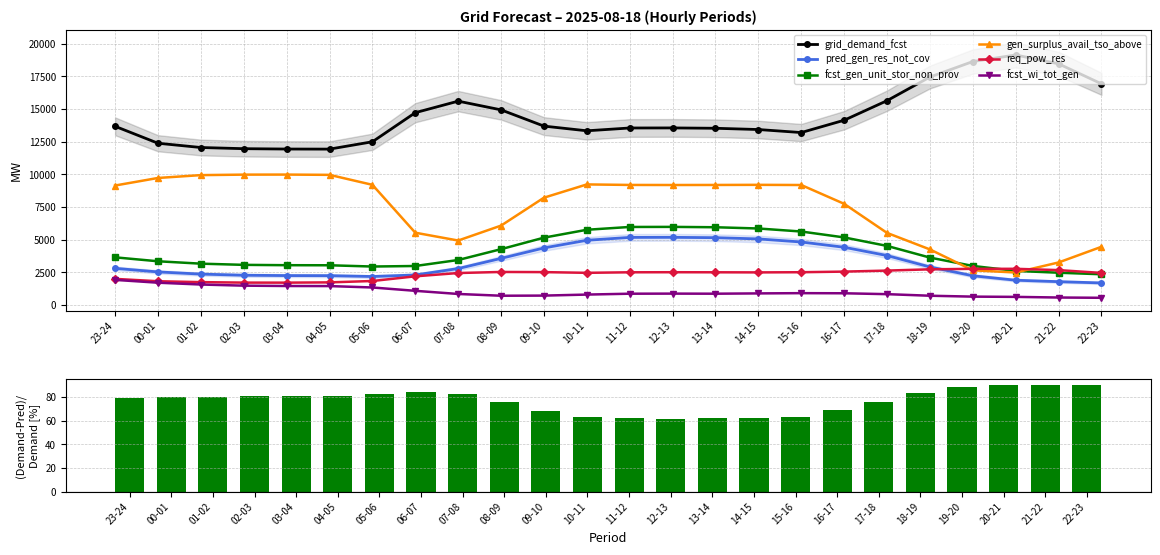

Reading left to right, transcribe all the data shown in this chart.

grid_demand_fcst: 23-24=13676	00-01=12381	01-02=12054	02-03=11964	03-04=11937	04-05=11931	05-06=12493	06-07=14720	07-08=15602	08-09=14935	09-10=13692	10-11=13333	11-12=13548	12-13=13553	13-14=13526	14-15=13430	15-16=13199	16-17=14141	17-18=15639	18-19=17448	19-20=18633	20-21=19136	21-22=18460	22-23=16929
pred_gen_res_not_cov: 23-24=2806	00-01=2533	01-02=2366	02-03=2278	03-04=2252	04-05=2246	05-06=2181	06-07=2298	07-08=2790	08-09=3568	09-10=4367	10-11=4954	11-12=5173	12-13=5179	13-14=5152	14-15=5058	15-16=4822	16-17=4419	17-18=3785	18-19=2912	19-20=2238	20-21=1898	21-22=1786	22-23=1689
fcst_gen_unit_stor_non_prov: 23-24=3648	00-01=3347	01-02=3164	02-03=3073	03-04=3047	04-05=3041	05-06=2945	06-07=2986	07-08=3444	08-09=4274	09-10=5155	10-11=5758	11-12=5973	12-13=5979	13-14=5951	14-15=5856	15-16=5624	16-17=5173	17-18=4523	18-19=3629	19-20=2990	20-21=2610	21-22=2471	22-23=2353
gen_surplus_avail_tso_above: 23-24=9145	00-01=9723	01-02=9941	02-03=9978	03-04=9982	04-05=9961	05-06=9198	06-07=5533	07-08=4935	08-09=6077	09-10=8214	10-11=9229	11-12=9189	12-13=9184	13-14=9188	14-15=9197	15-16=9184	16-17=7744	17-18=5518	18-19=4254	19-20=2657	20-21=2487	21-22=3256	22-23=4455
req_pow_res: 23-24=2000	00-01=1819	01-02=1751	02-03=1714	03-04=1711	04-05=1732	05-06=1837	06-07=2195	07-08=2448	08-09=2529	09-10=2517	10-11=2463	11-12=2504	12-13=2509	13-14=2504	14-15=2496	15-16=2509	16-17=2556	17-18=2634	18-19=2731	19-20=2768	20-21=2770	21-22=2671	22-23=2456
fcst_wi_tot_gen: 23-24=1922	00-01=1707	01-02=1568	02-03=1481	03-04=1454	04-05=1449	05-06=1341	06-07=1085	07-08=845	08-09=710	09-10=720	10-11=798	11-12=865	12-13=872	13-14=865	14-15=888	15-16=907	16-17=898	17-18=830	18-19=710	19-20=641	20-21=622	21-22=573	22-23=552